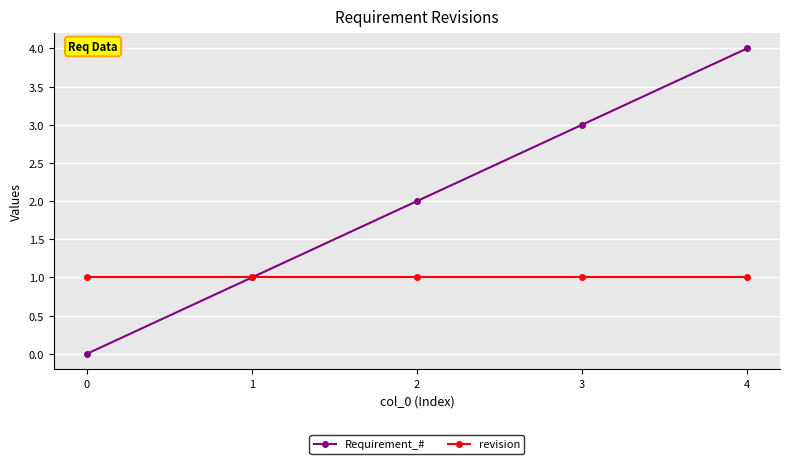

List the series in order of their overall mean, highest first.

Requirement_#, revision